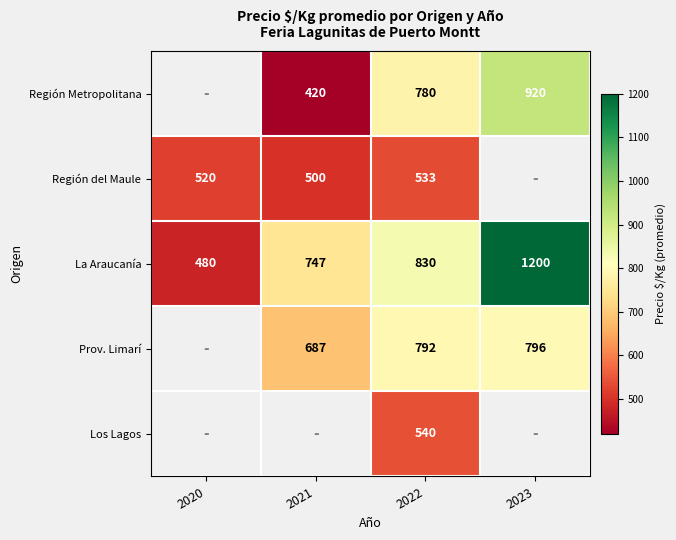

At 2022, list the series in order from smallest to largest.

Región del Maule, Los Lagos, Región Metropolitana, Prov. Limarí, La Araucanía